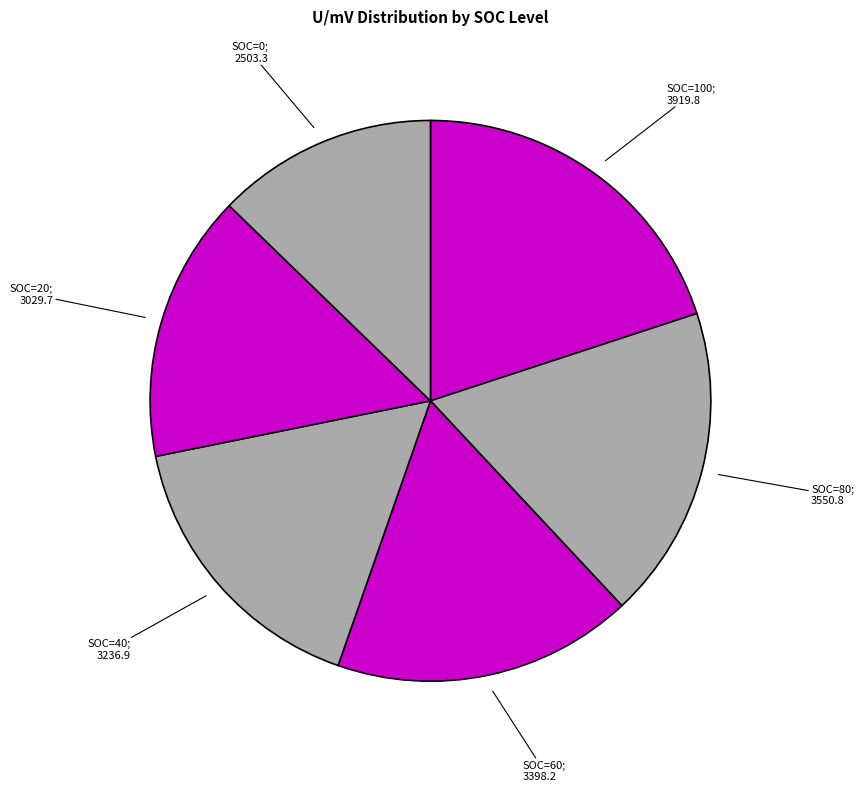

How many slices are in this pie chart?

6